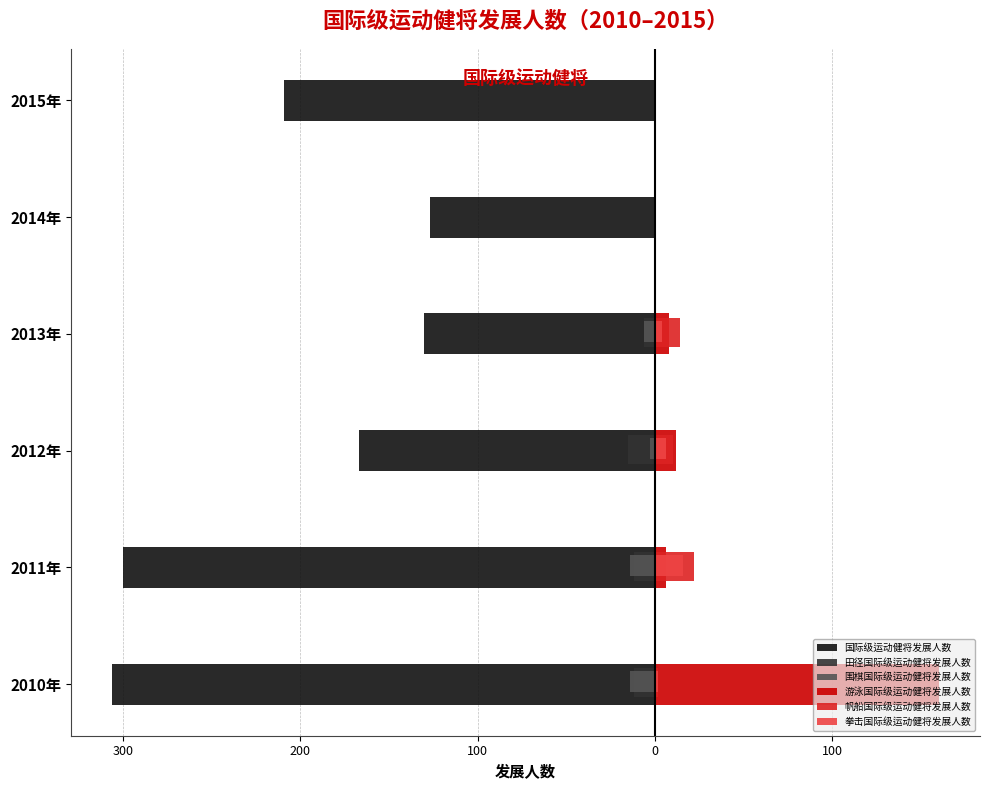

How many values in the 帆船国际级运动健将发展人数 series are below 10?

3